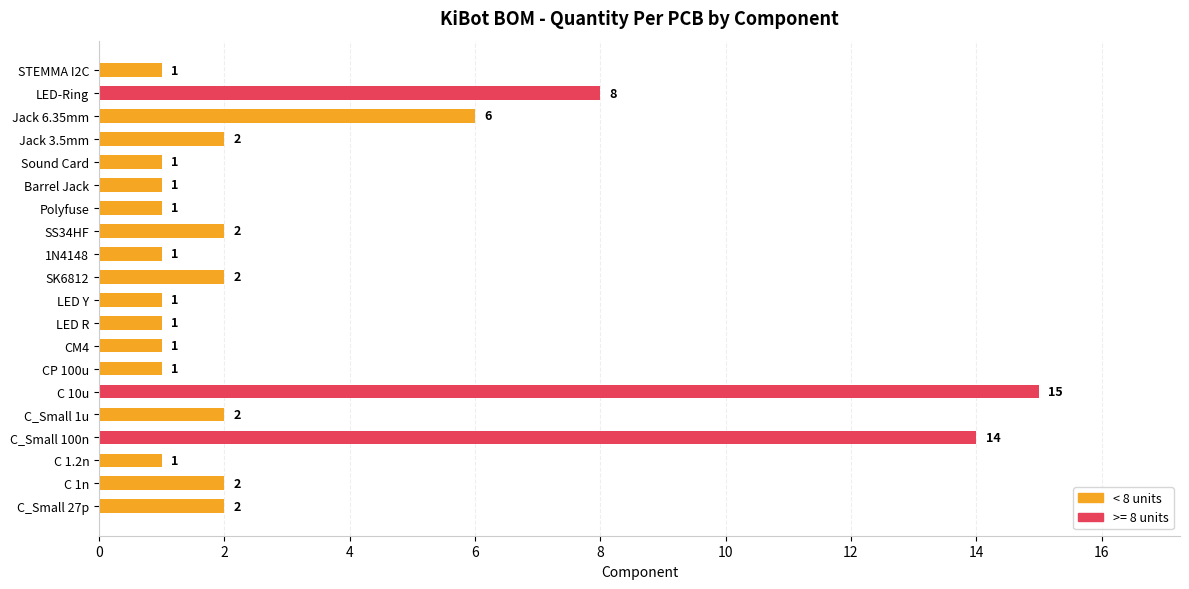

What is the average value?

3